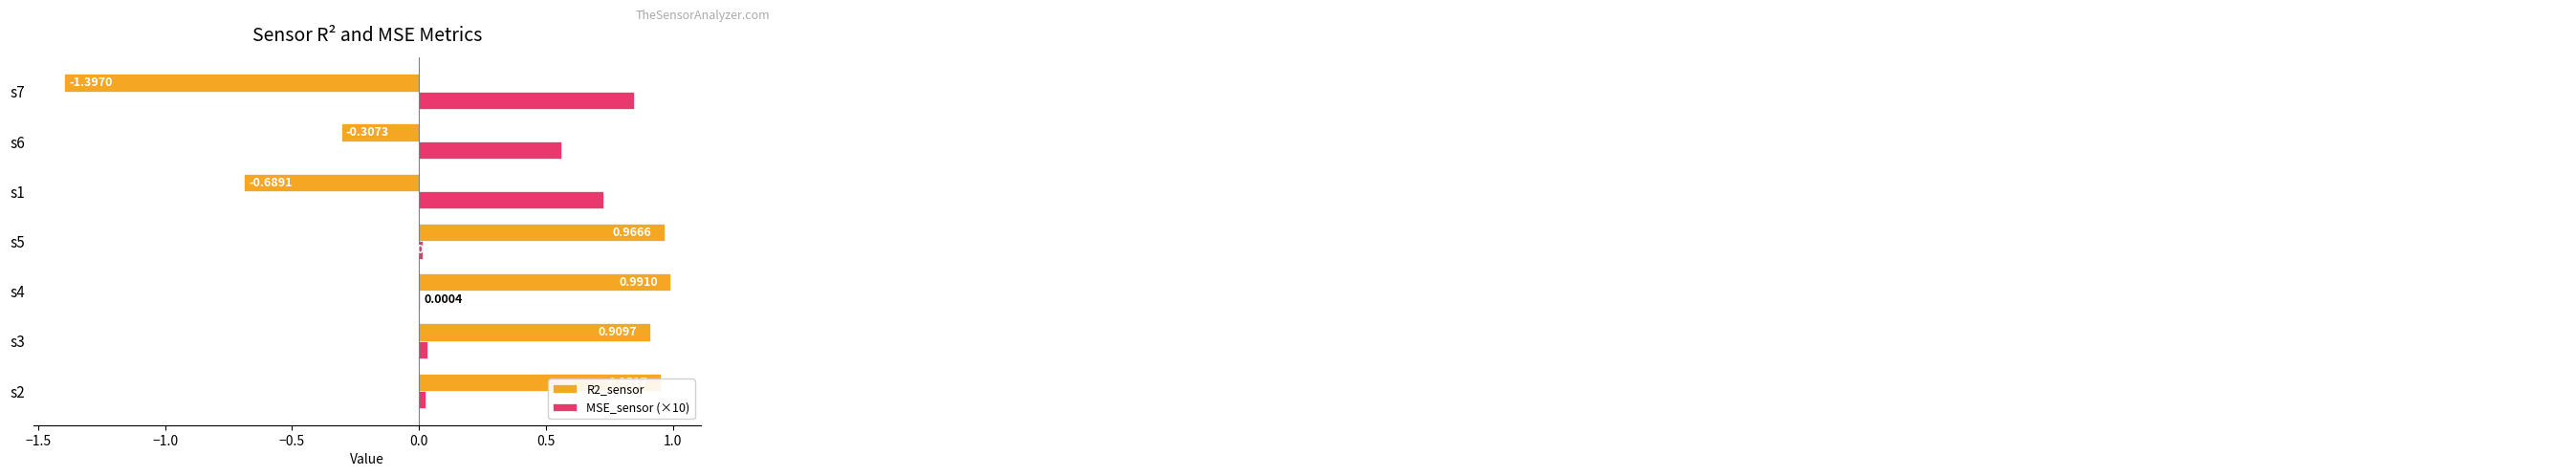

What is the sum of all R2_sensor values?

1.4